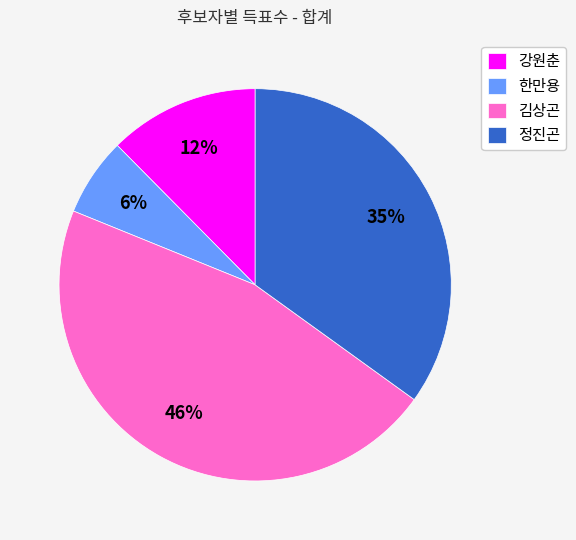

Combined, do 한만용 and 김상곤 account for over 50%?

Yes